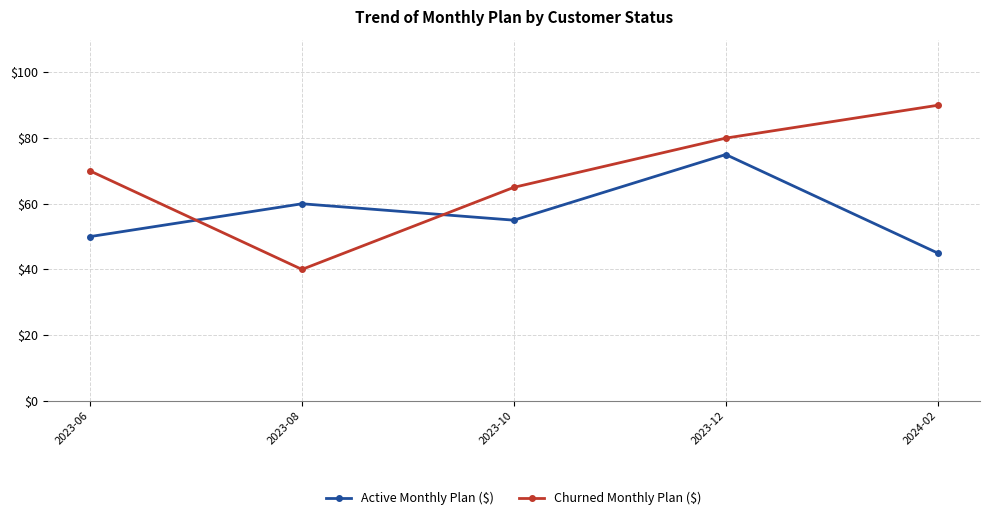

What is the label of the 2nd point from the right?

2023-12